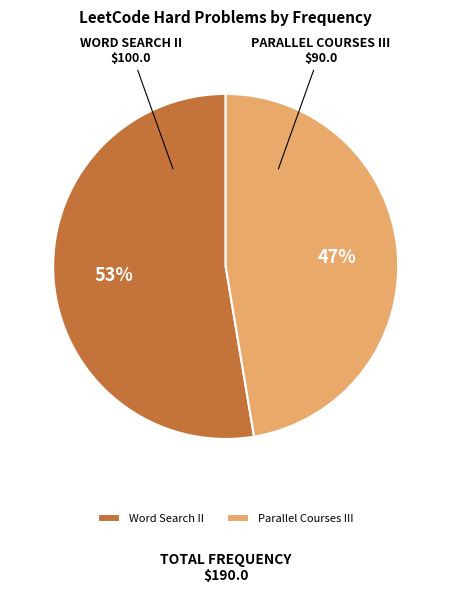

Rank the categories by value from highest to lowest.

Word Search II, Parallel Courses III